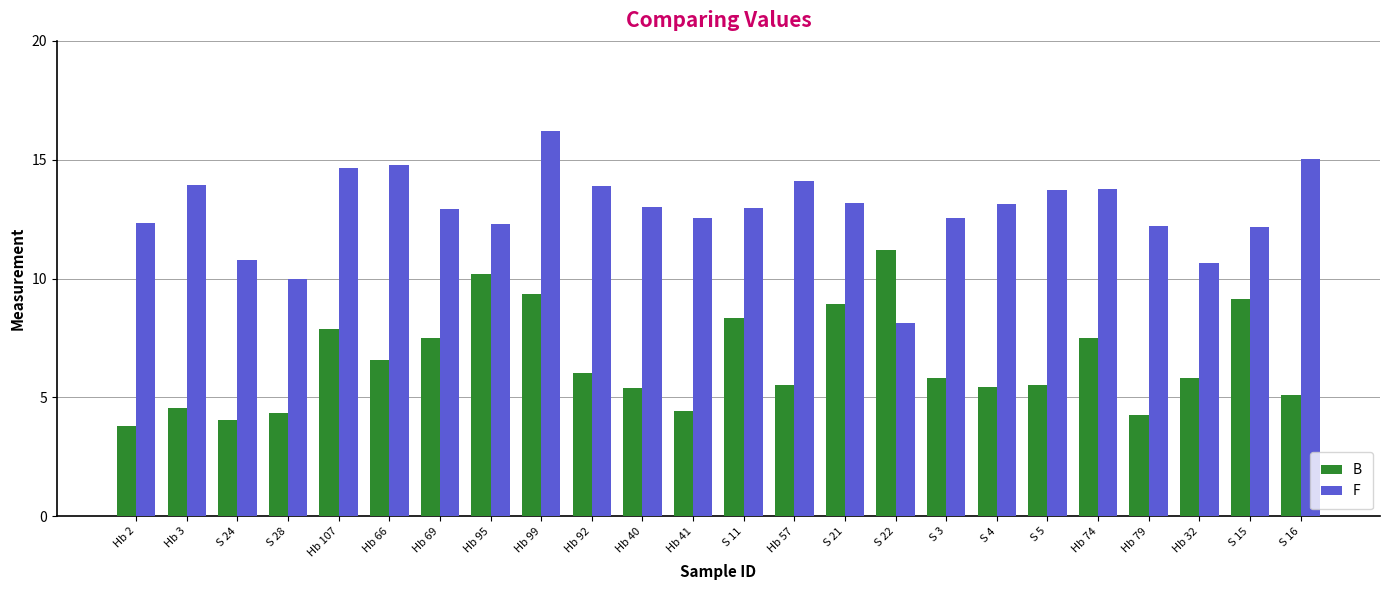

What is the value of the B bar at the 20th from the left?

7.5